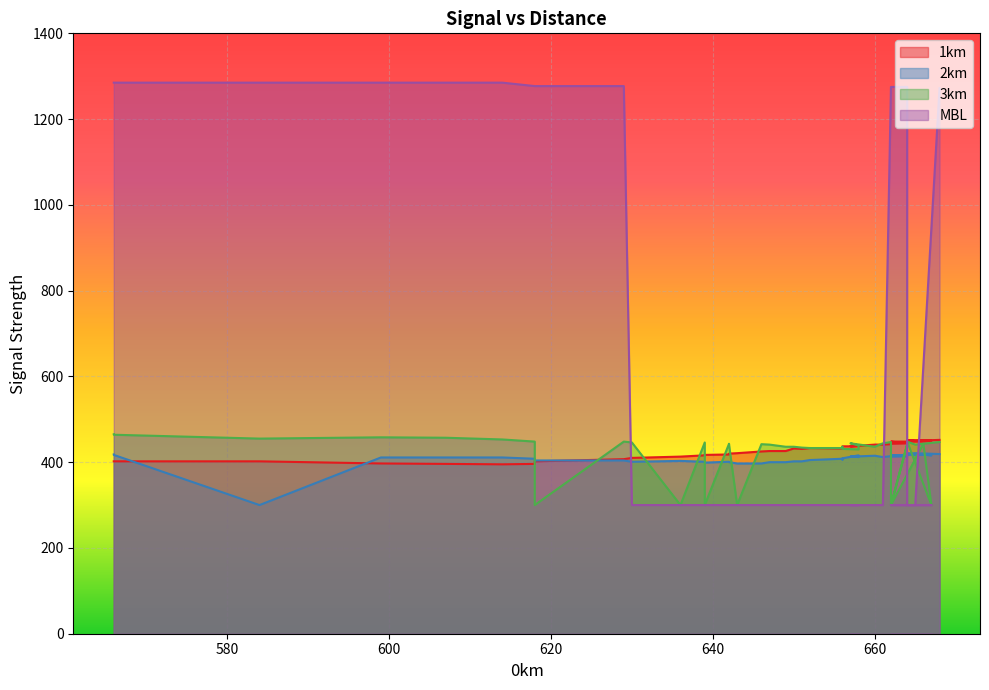

Which series ends up on top after the final intersection of 3km and 1km?

3km